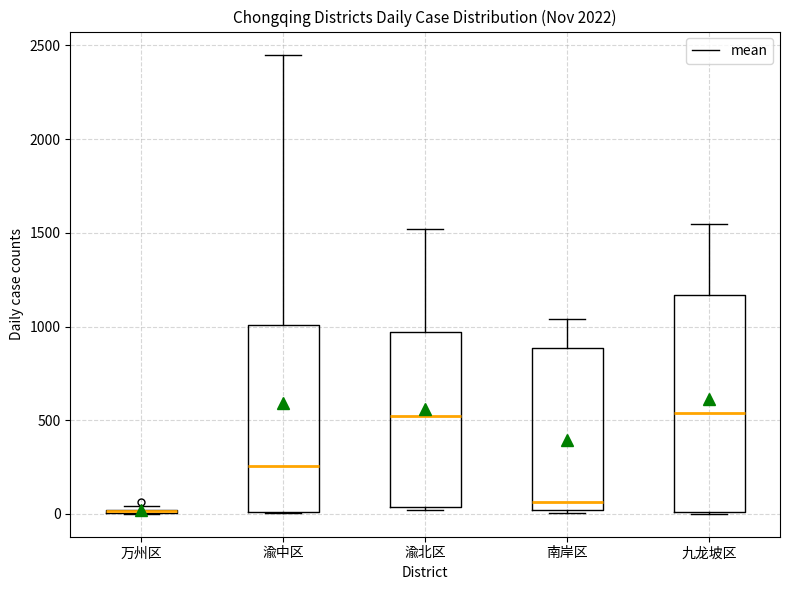

Comparing the boxes themselves (not the whiskers), which one is the tallest?

九龙坡区